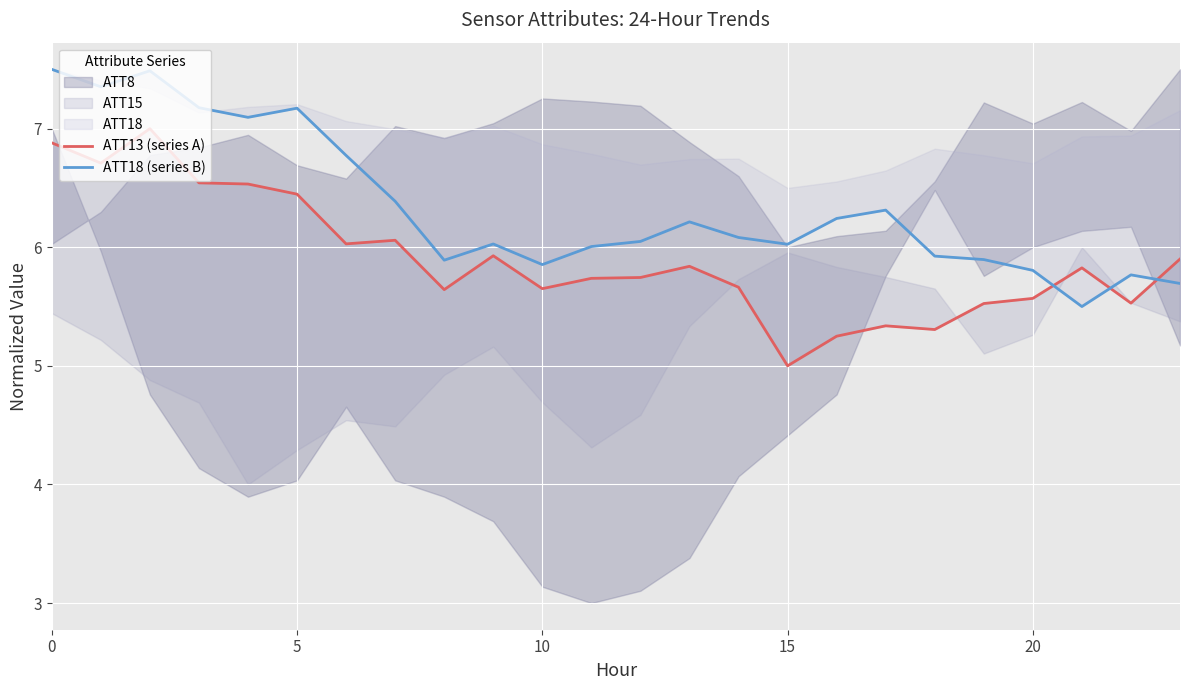

What is the lowest value of the ATT18 (series B) series?

5.5